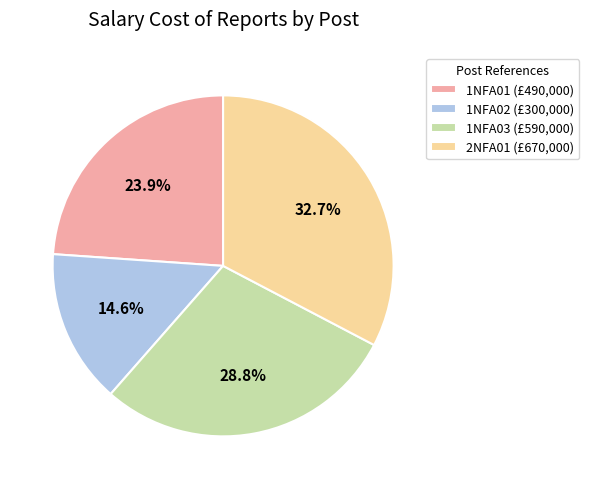

Combined, what portion of the pie is 1NFA02 and 1NFA03?

43.4%